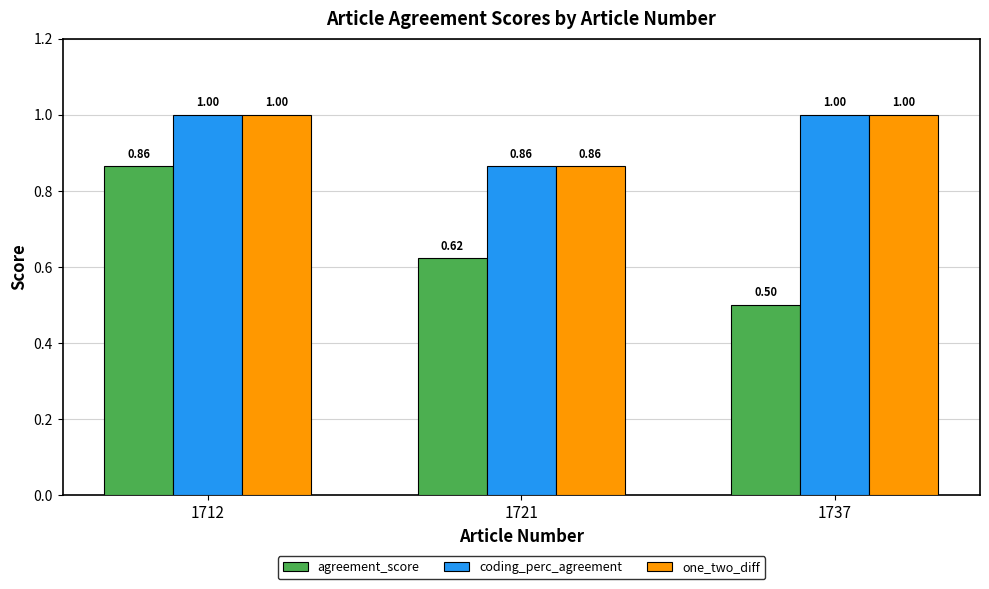

How many categories are shown in the chart?

3